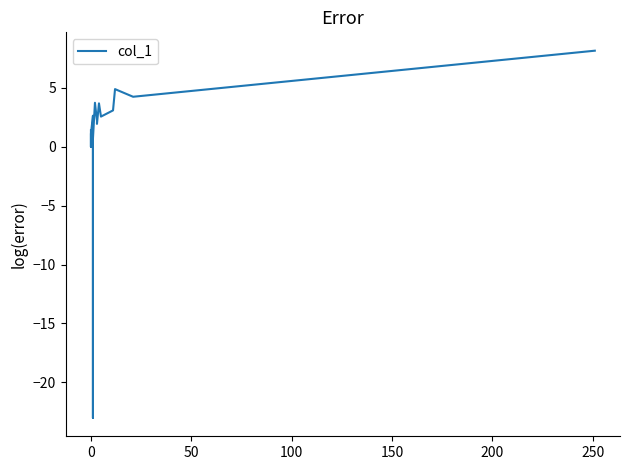

How many lines are shown in the chart?

1